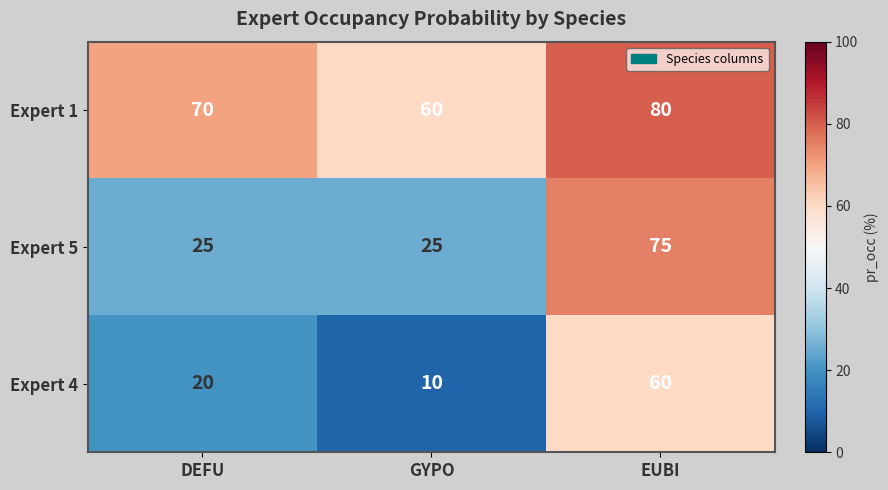

At which label is Expert 4 closest to 35?

DEFU